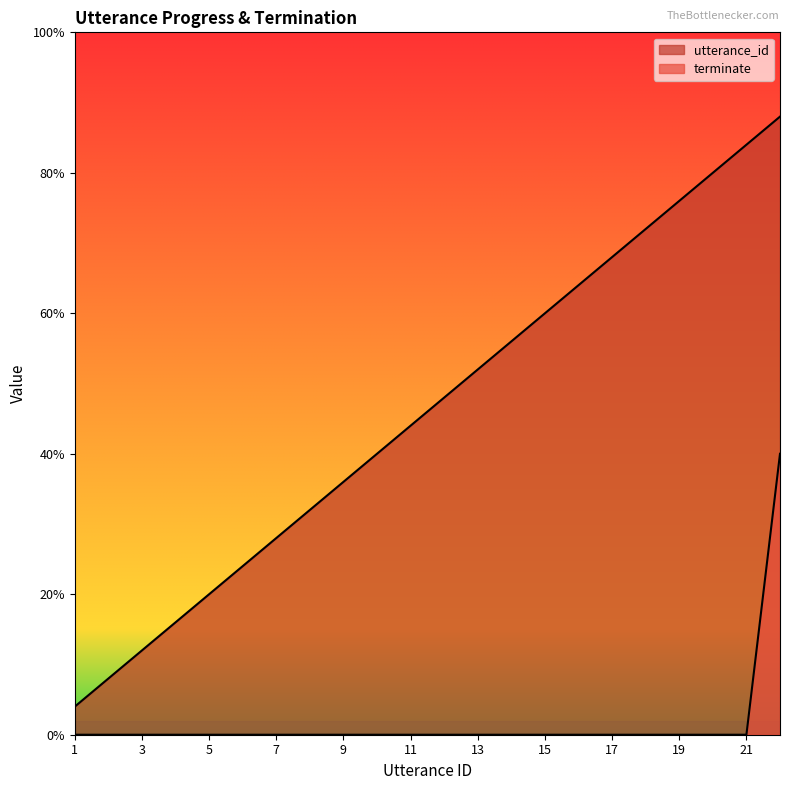

True or false: utterance_id has a value of 8.0 at 8.

True